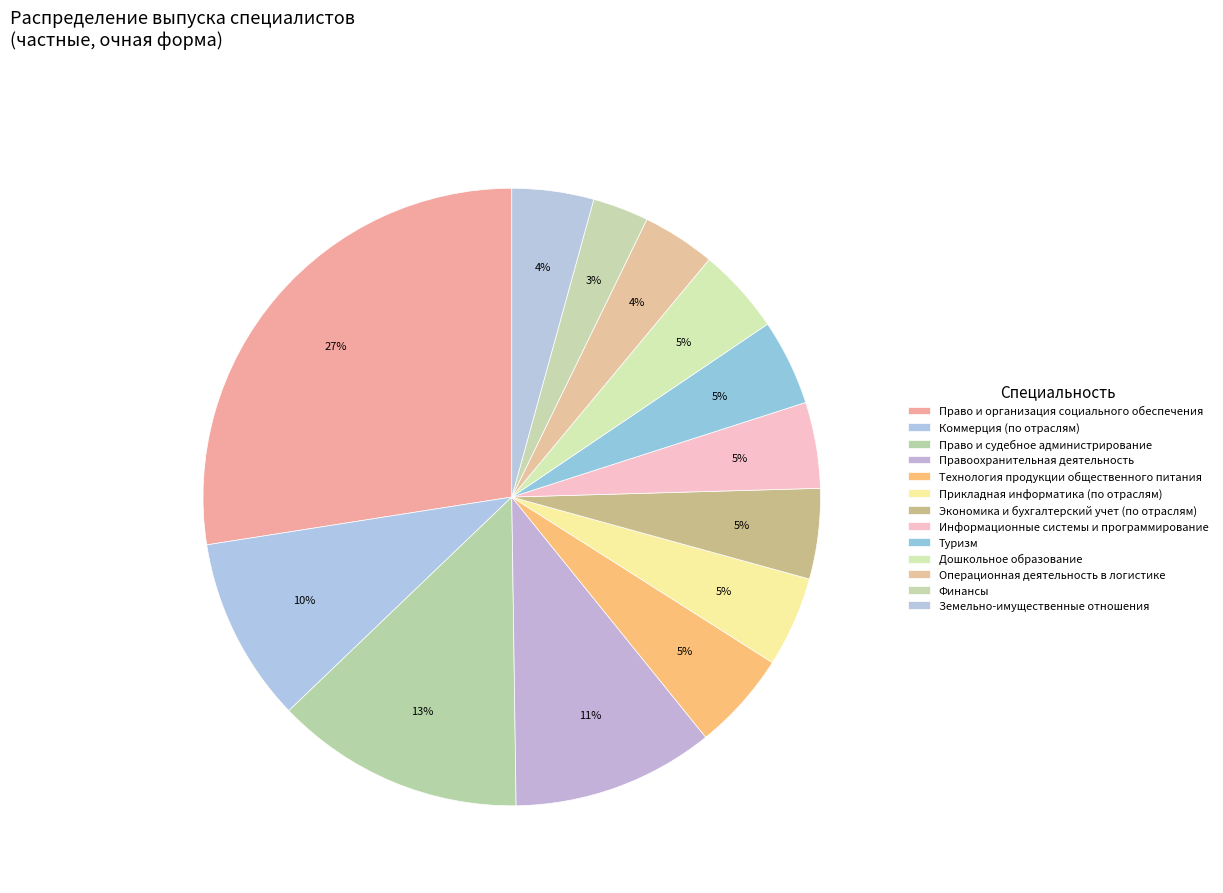

Does any single category account for the majority?

No